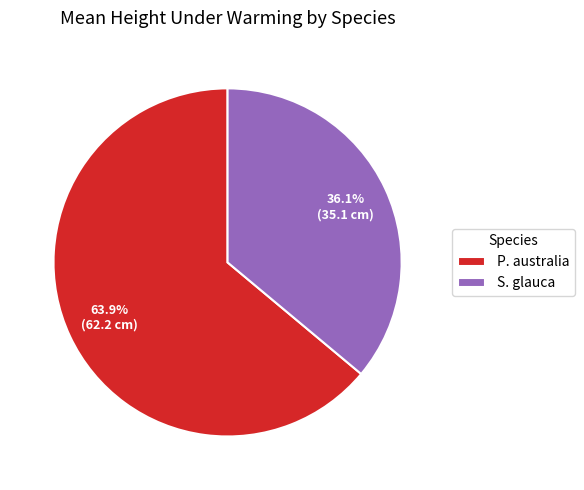

Which slice is the largest?

P. australia